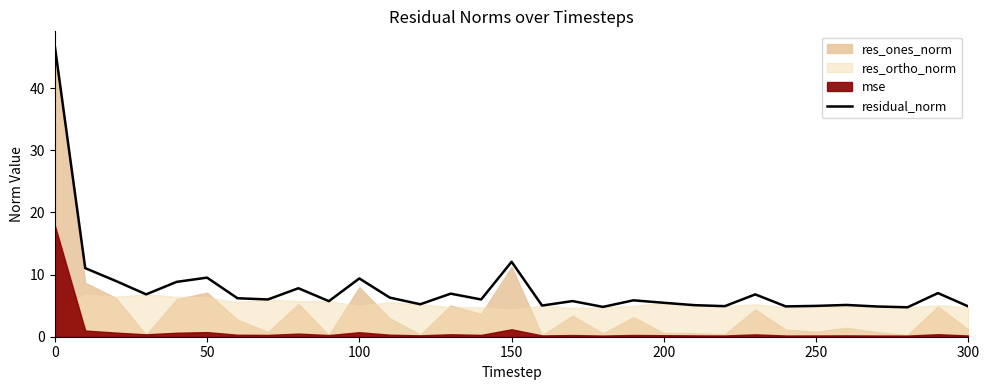

How many lines are shown in the chart?

1